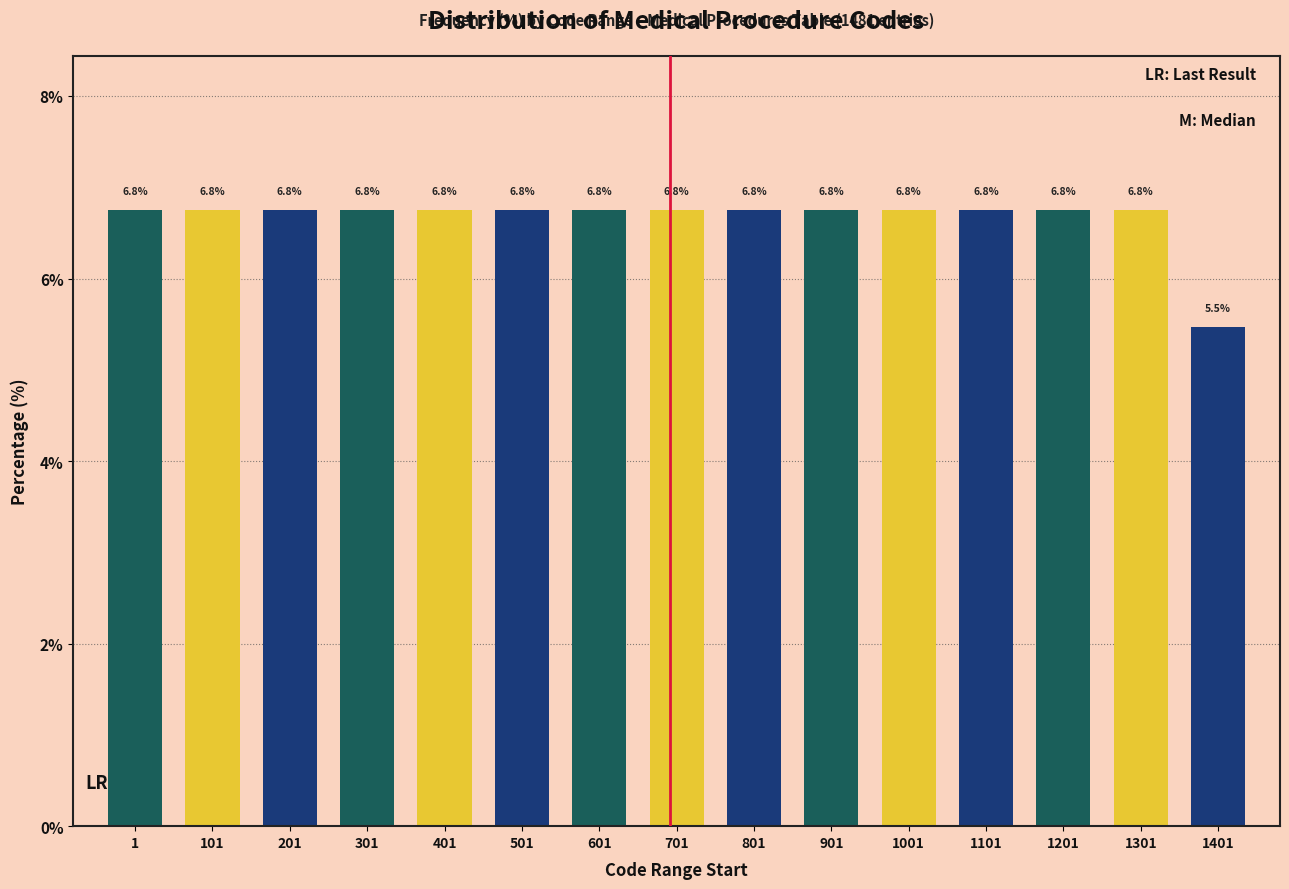

Reading left to right, extract all data points from this chart.

1=6.8	101=6.8	201=6.8	301=6.8	401=6.8	501=6.8	601=6.8	701=6.8	801=6.8	901=6.8	1001=6.8	1101=6.8	1201=6.8	1301=6.8	1401=5.5